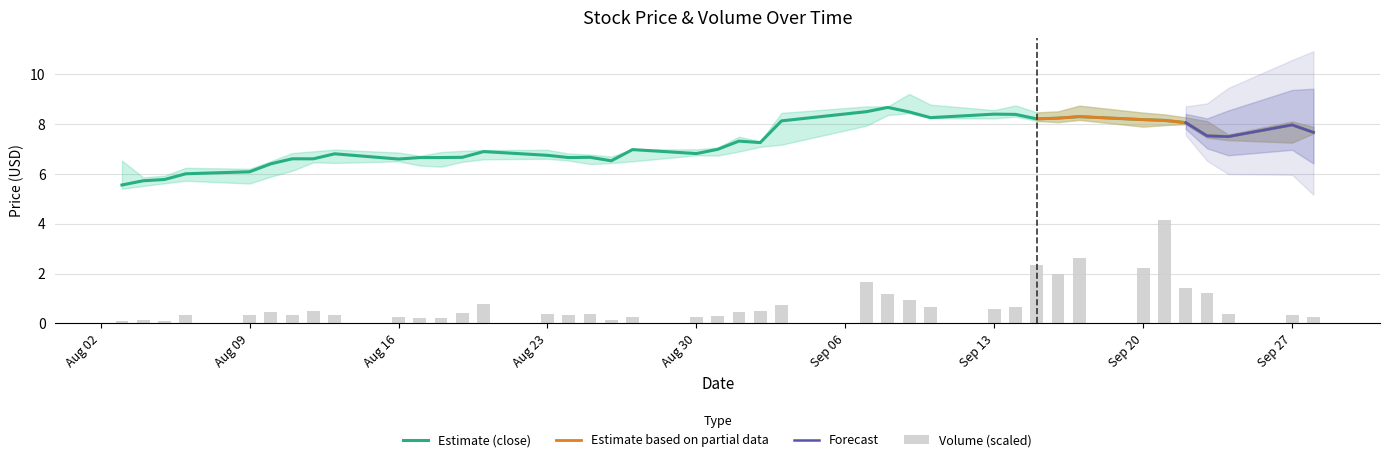

What is the average value of the volume series?

0.8